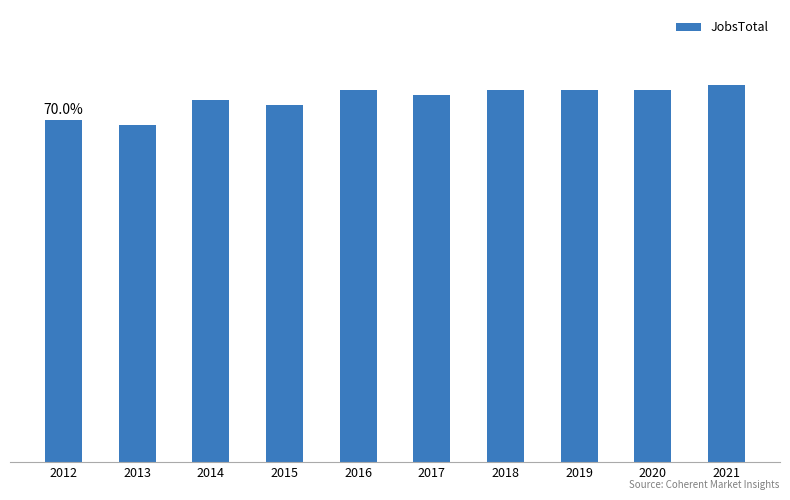

List the labels in order of value, smallest first.

2013, 2012, 2015, 2014, 2017, 2016, 2018, 2019, 2020, 2021